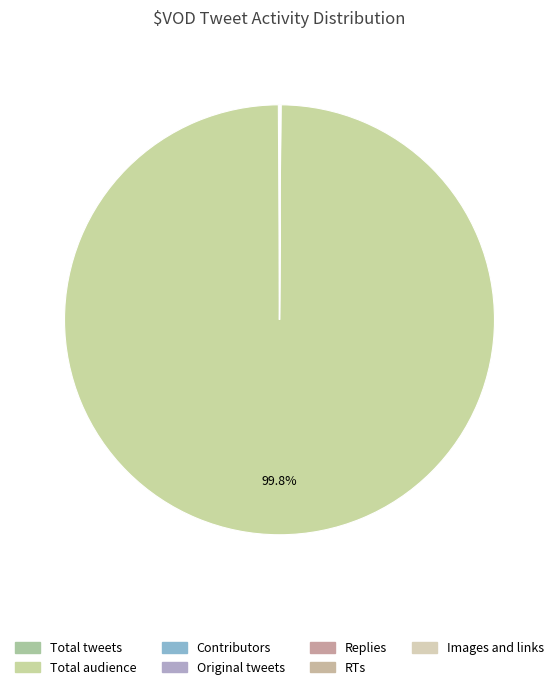

Is it true that Images and links is 0% of the pie?

True